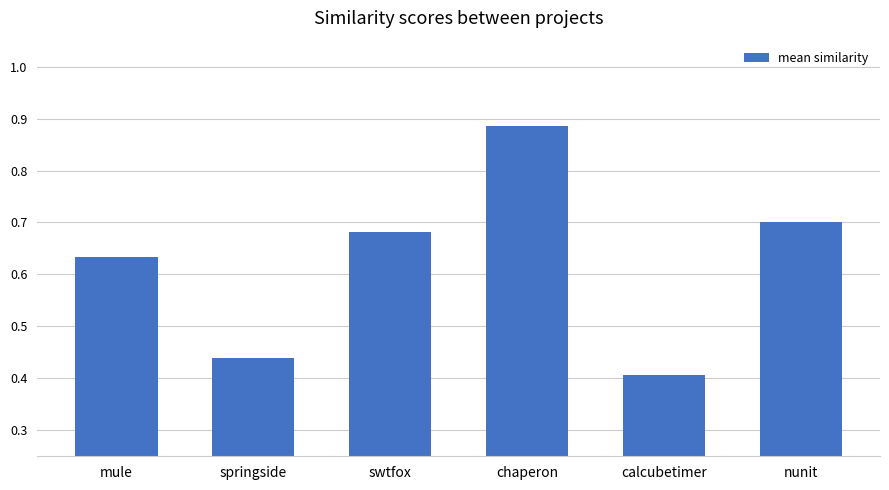

Which label corresponds to the largest value in the chart?

chaperon